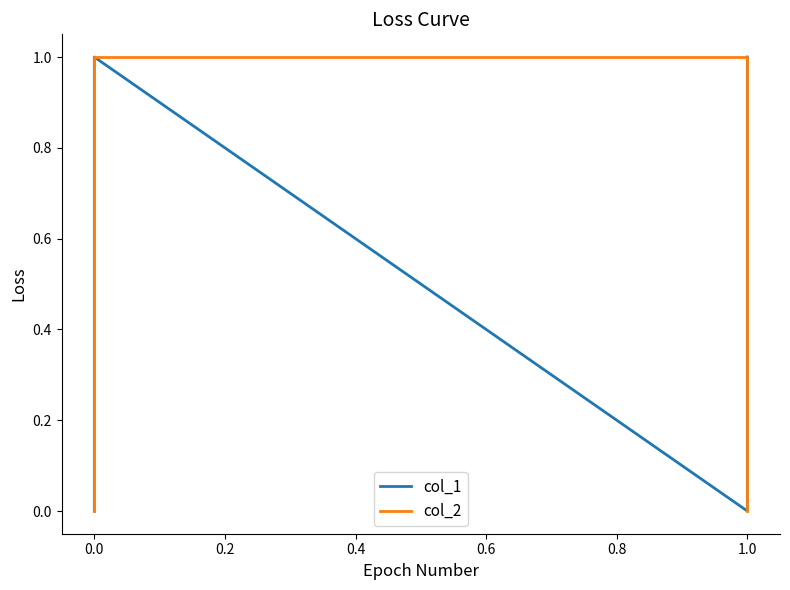

Is it true that col_2 equals 1 at 0.0?

True